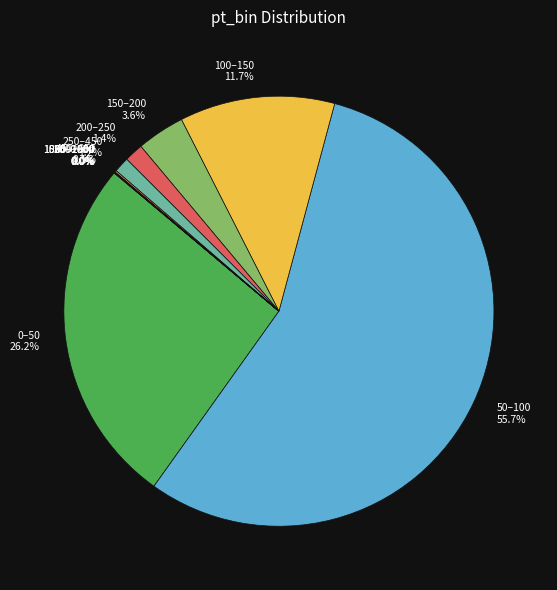

Is there a majority slice in this chart?

Yes